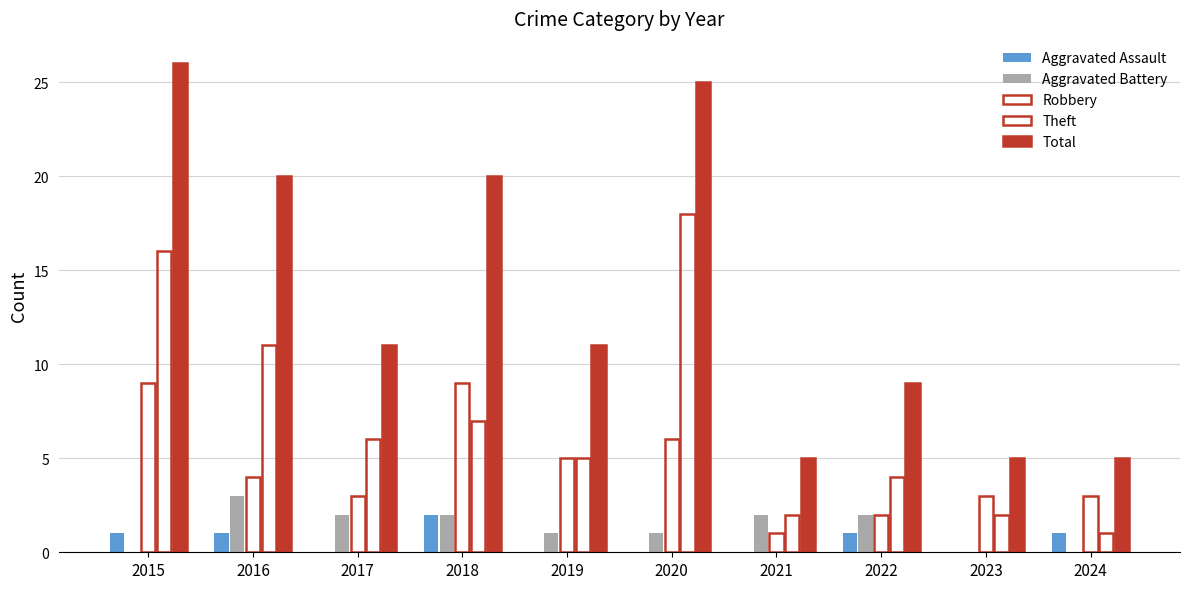

Reading left to right, what are all the values shown in this chart?

Aggravated Assault: 2015=1	2016=1	2017=0	2018=2	2019=0	2020=0	2021=0	2022=1	2023=0	2024=1
Aggravated Battery: 2015=0	2016=3	2017=2	2018=2	2019=1	2020=1	2021=2	2022=2	2023=0	2024=0
Robbery: 2015=9	2016=4	2017=3	2018=9	2019=5	2020=6	2021=1	2022=2	2023=3	2024=3
Theft: 2015=16	2016=11	2017=6	2018=7	2019=5	2020=18	2021=2	2022=4	2023=2	2024=1
Total: 2015=26	2016=20	2017=11	2018=20	2019=11	2020=25	2021=5	2022=9	2023=5	2024=5